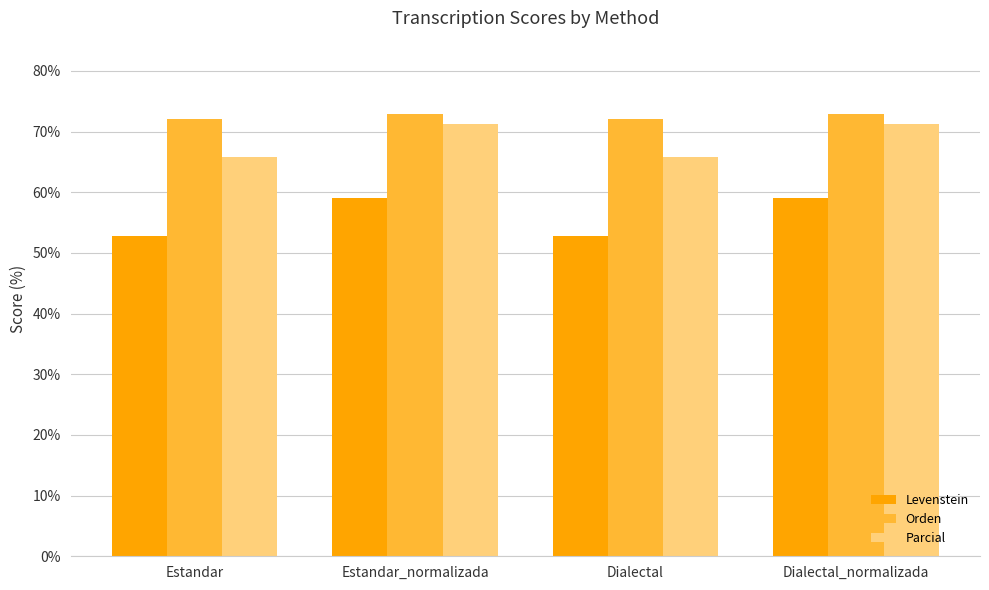

The value of Levenstein at Dialectal_normalizada is 59.0. True or false?

True